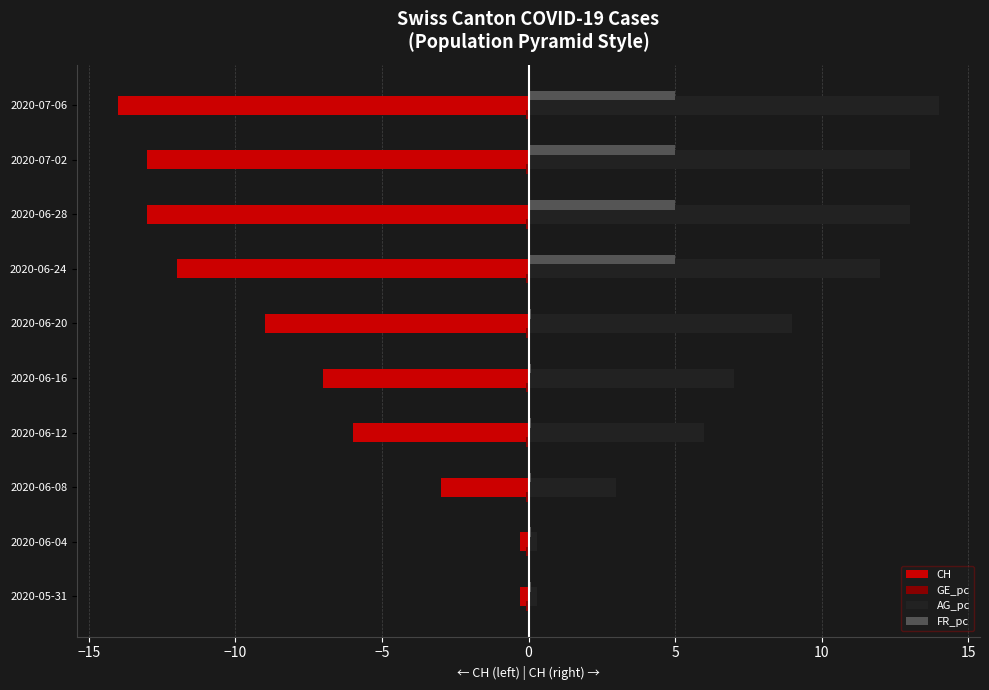

True or false: AG_pc has a value of 3.1 at 2020-06-12.

False